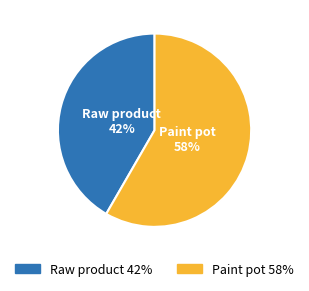

True or false: Raw product accounts for 42% of the total.

True